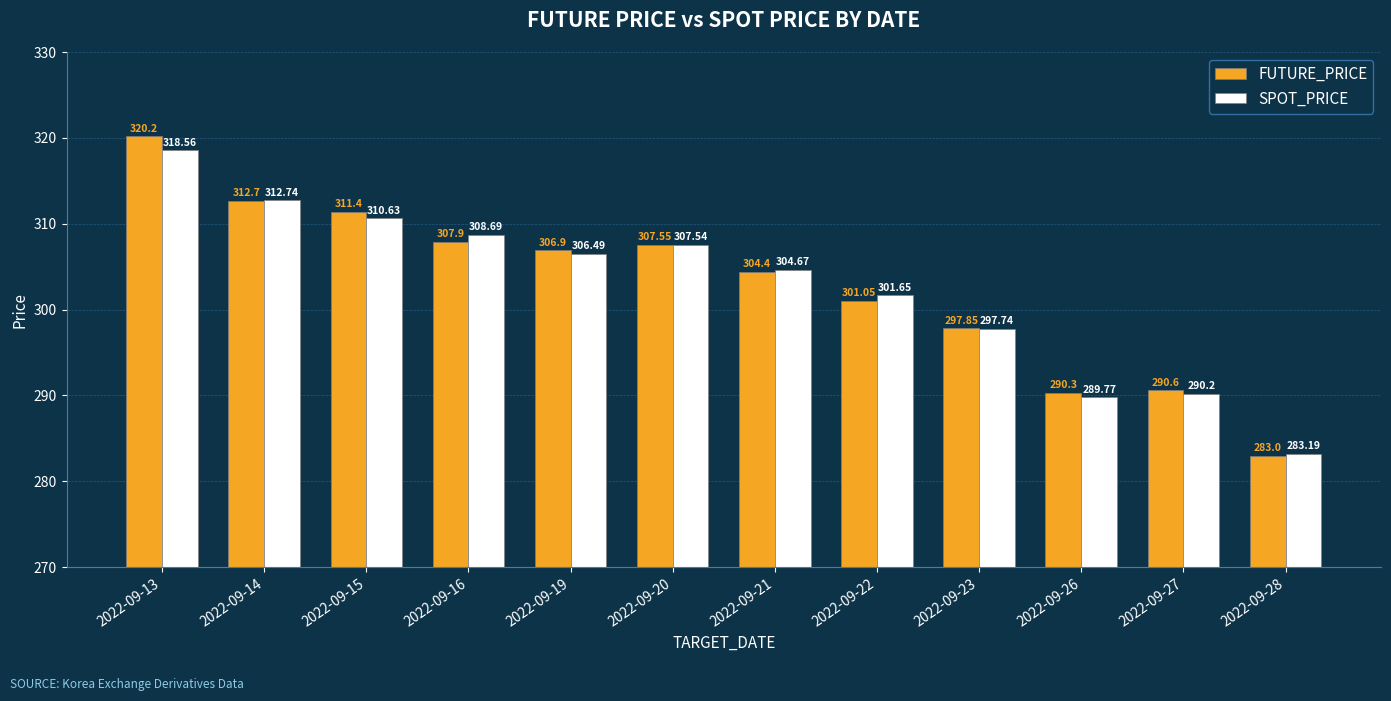

Are the bars grouped side by side (vs. stacked)?

Yes